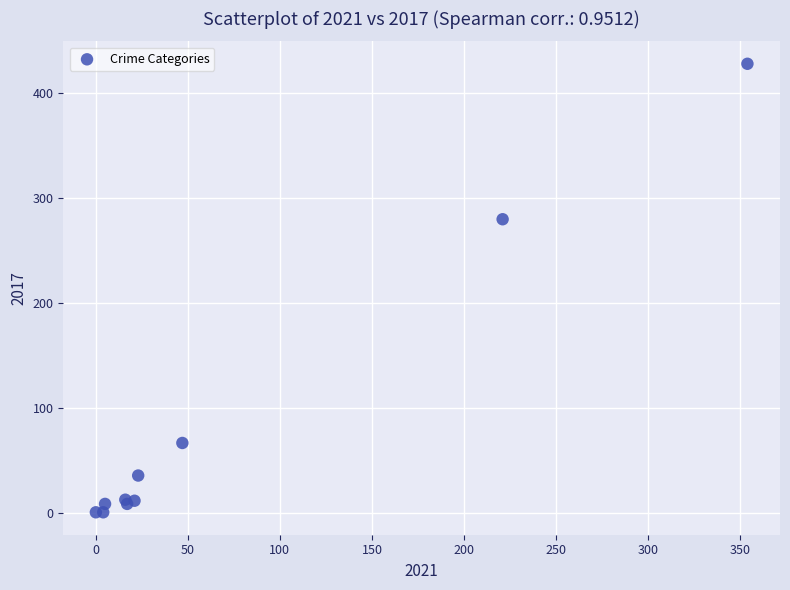

What Y value in the scatter plot is closest to 214?

280